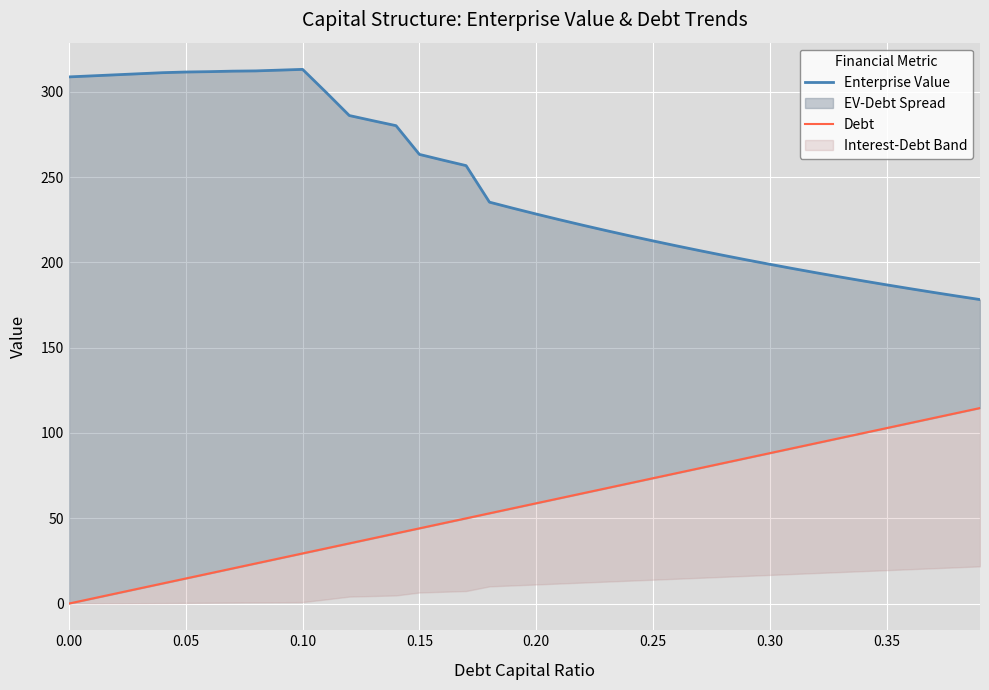

True or false: Enterprise Value and Debt intersect in this chart.

False